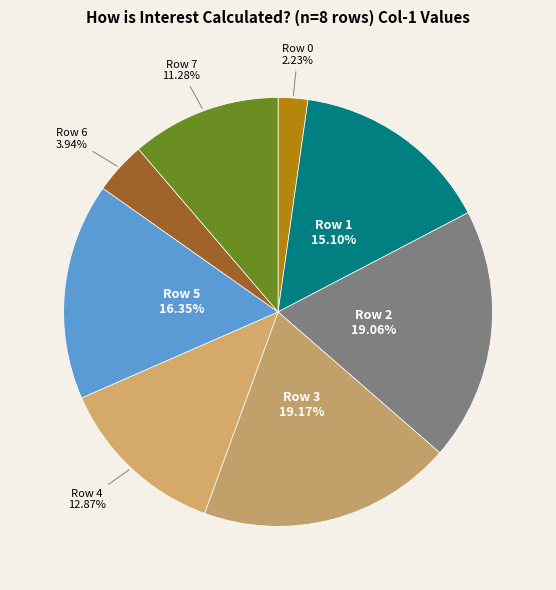

Do Row 2 and Row 1 together represent more than half of the pie?

No